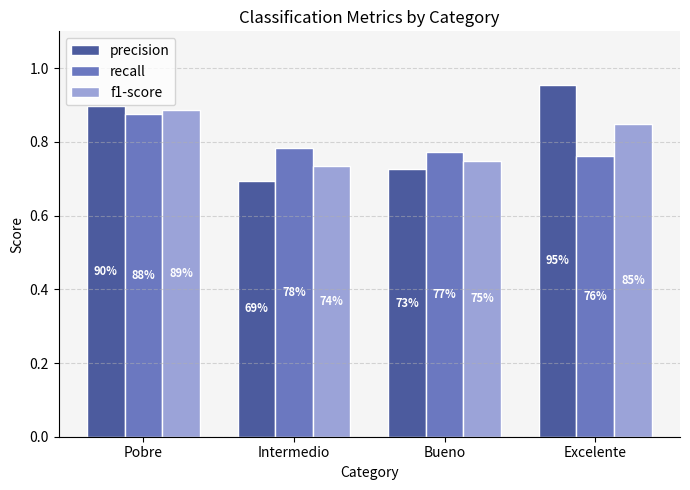

Is it true that f1-score equals 1.3 at Pobre?

False